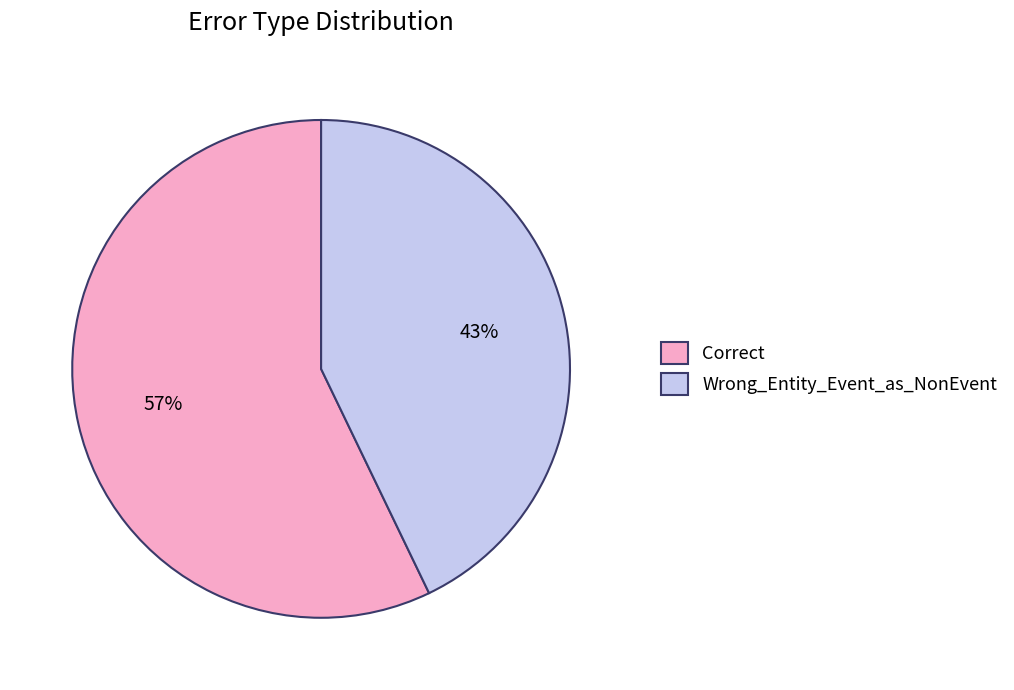

Do Wrong_Entity_Event_as_NonEvent and Correct together represent more than half of the pie?

Yes